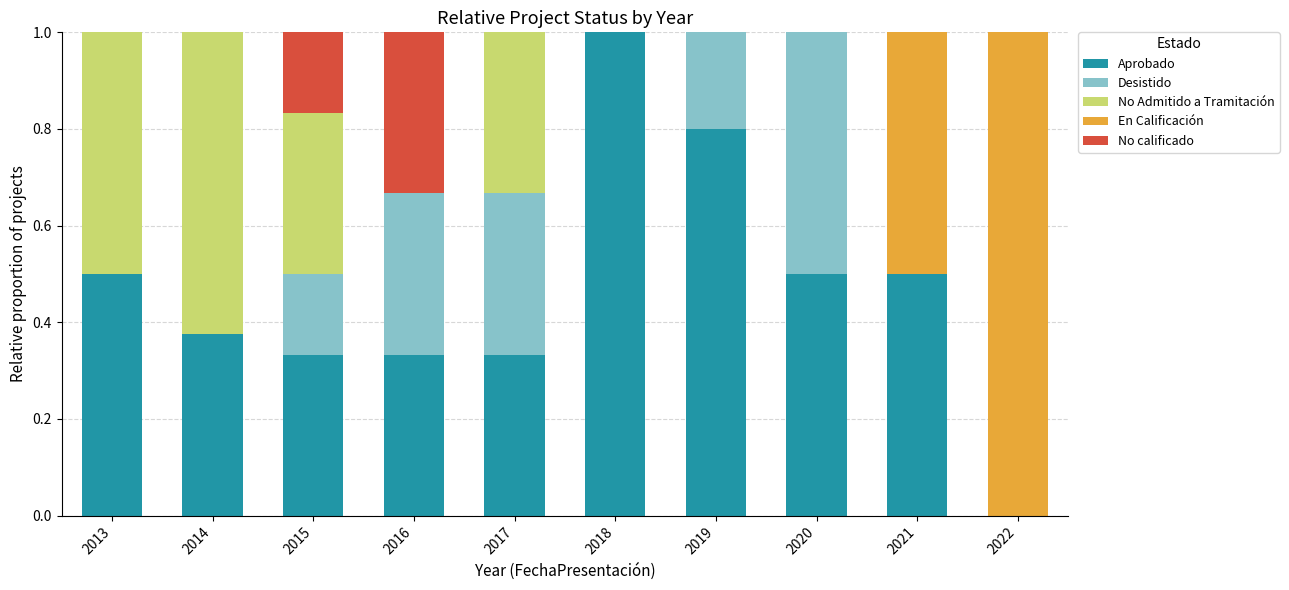

What is the total value across all series at 2014?

1.0